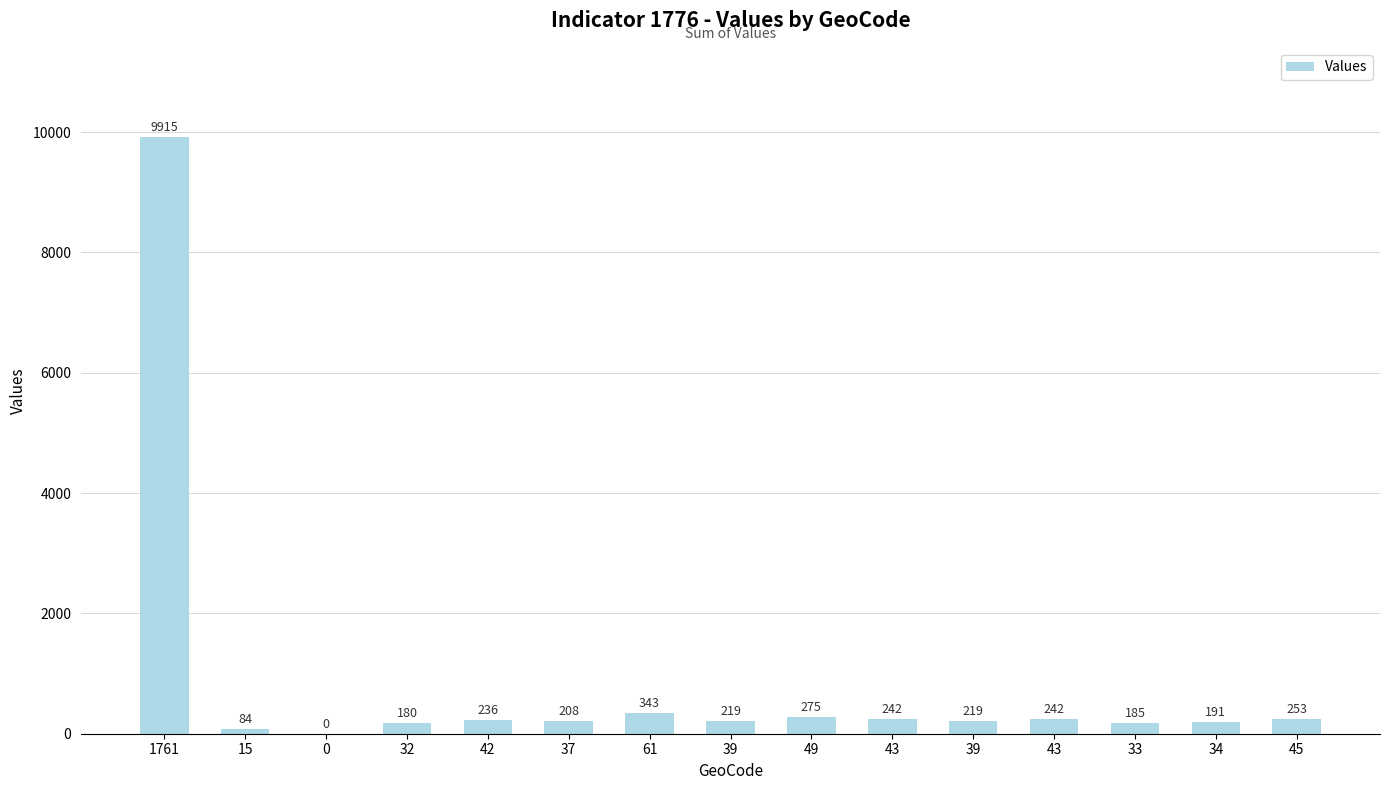

How many distinct data groups are displayed?

1